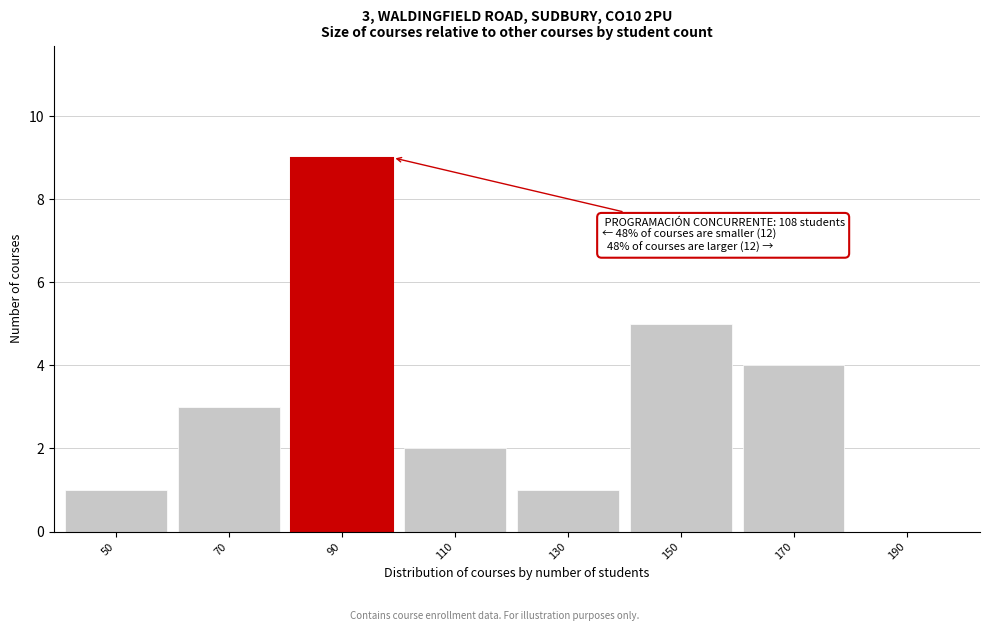

Reading left to right, what are all the values shown in this chart?

50=1	70=3	90=9	110=2	130=1	150=5	170=4	190=0